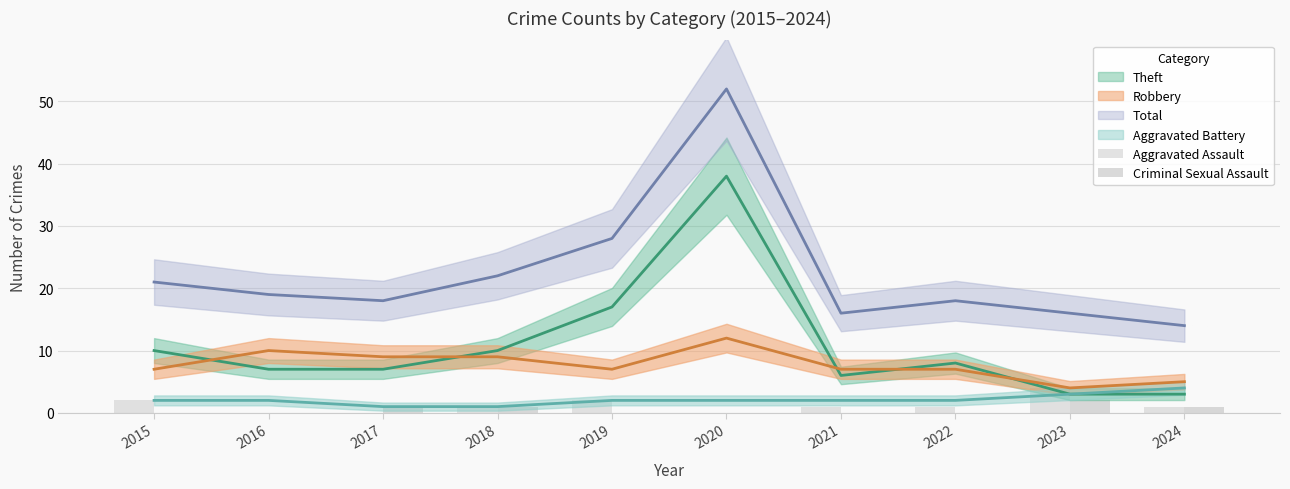

List the labels in order of Criminal Sexual Assault value, smallest first.

2015, 2016, 2019, 2020, 2021, 2022, 2017, 2018, 2024, 2023